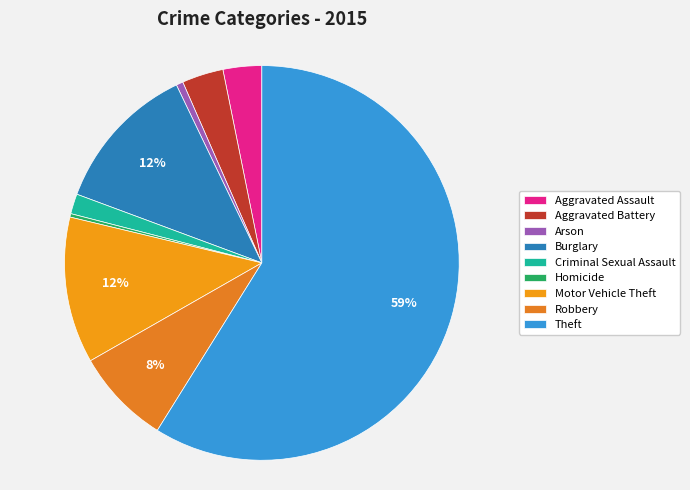

Is it true that Burglary is 12% of the pie?

True